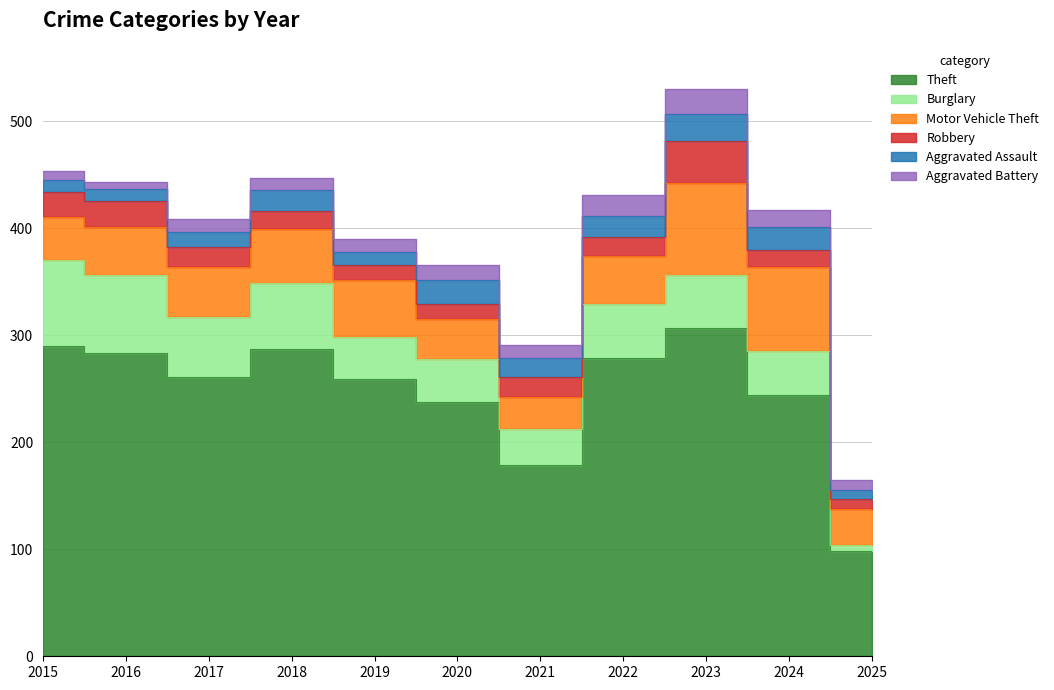

Which series has the widest spread of values?

Theft